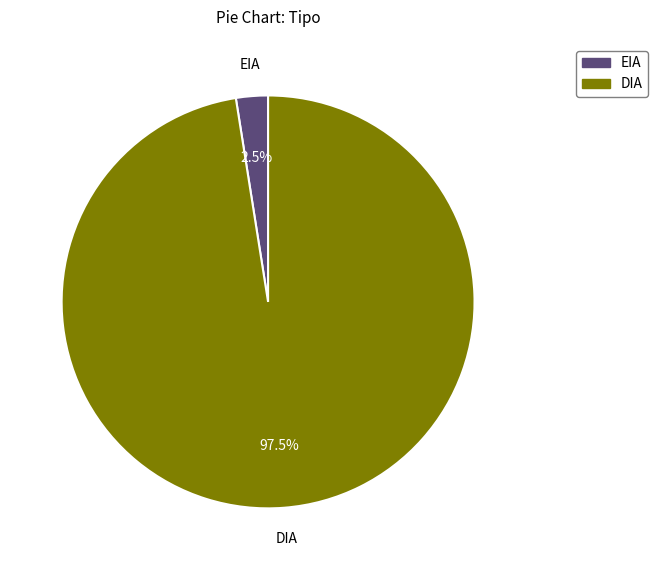

Count the number of slices in the pie.

2